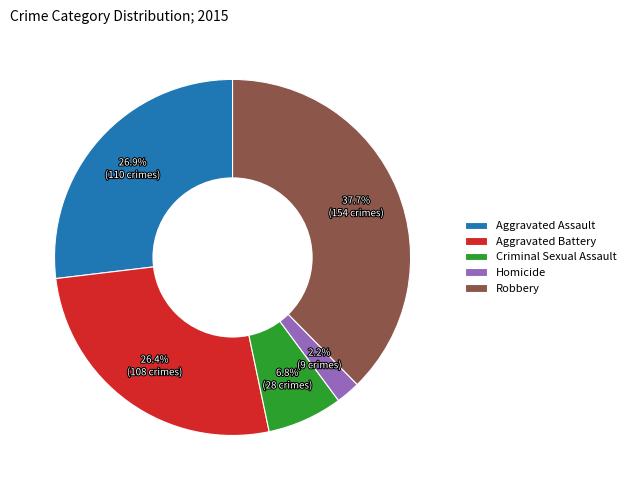

The Aggravated Battery slice represents 26% of the pie. True or false?

True